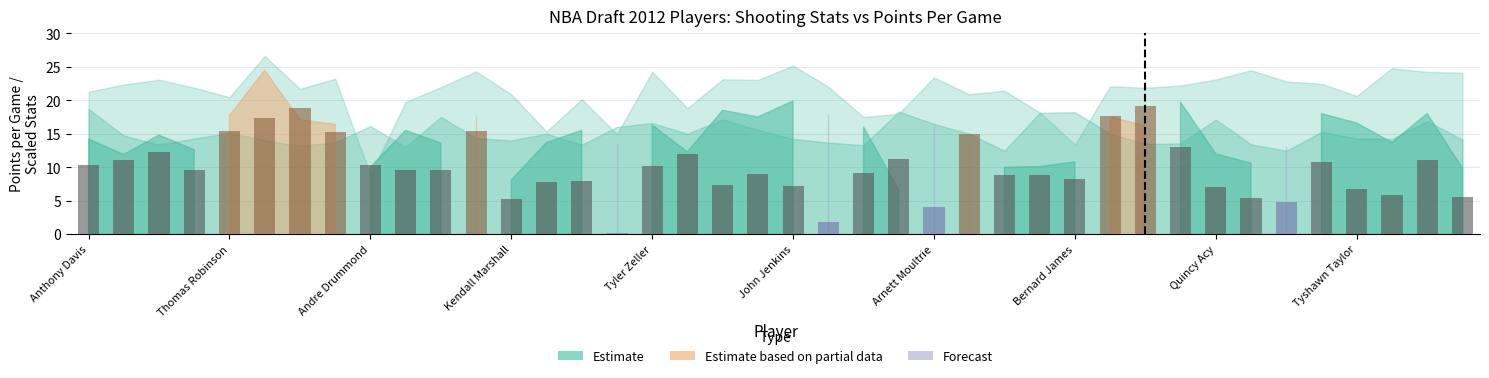

What is the greatest value displayed?

19.2